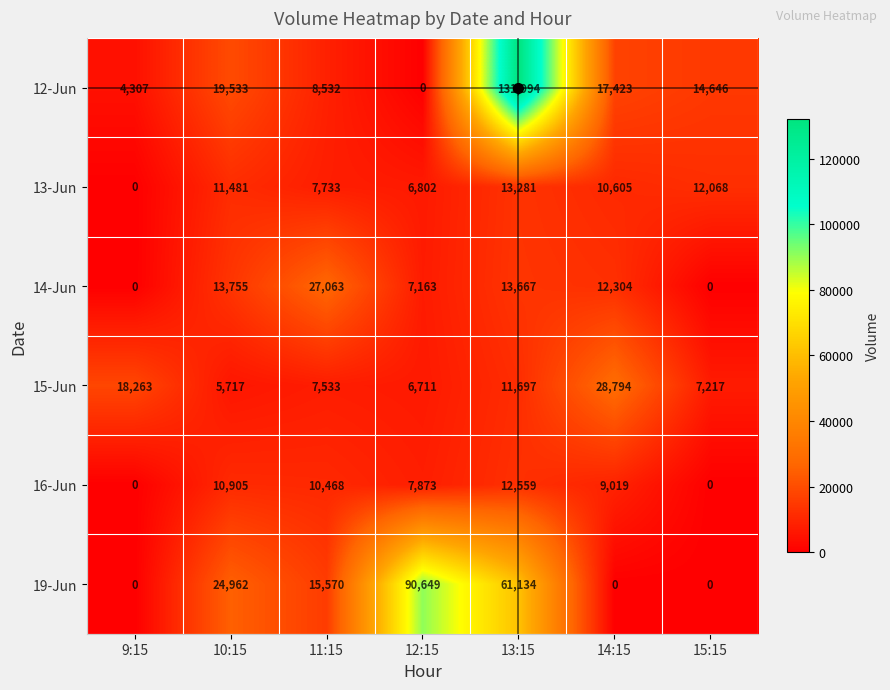

Which series has the largest range (max minus min)?

12-Jun